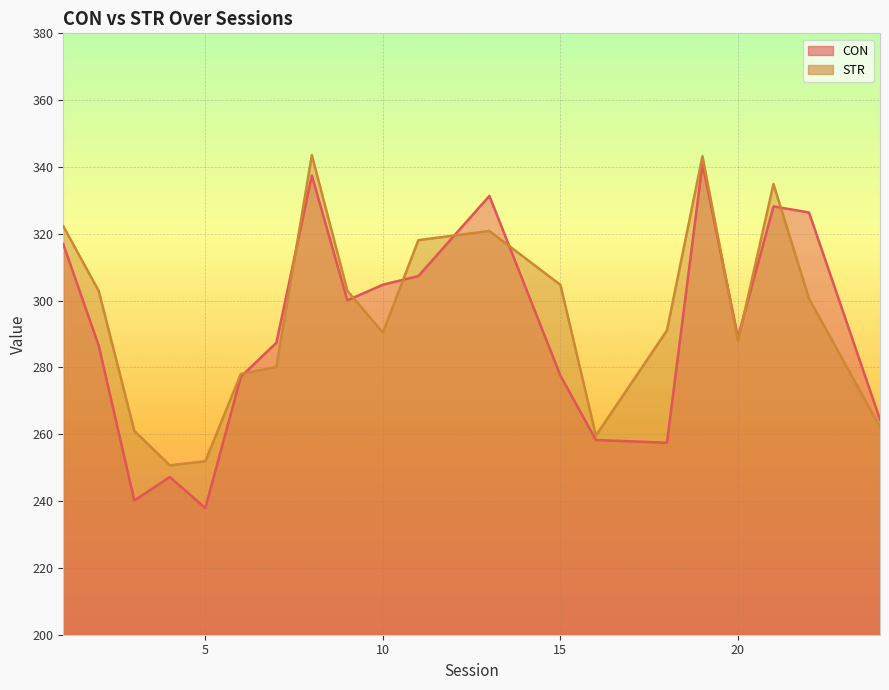

How many interior local peaks does the STR series have?

4